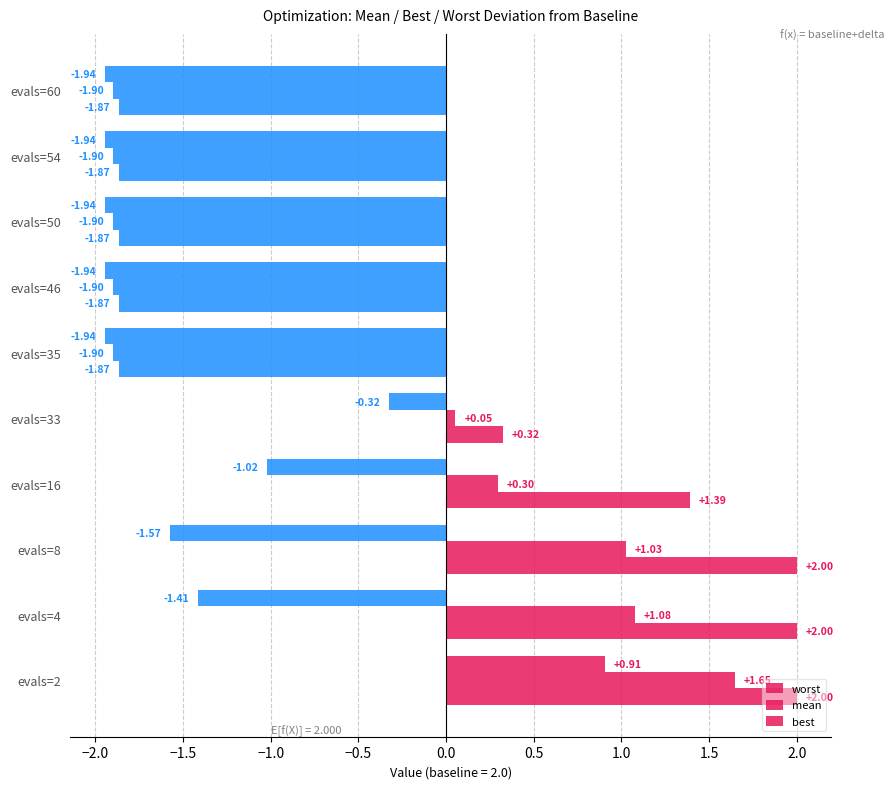

Rank the series by their average value, from lowest to highest.

best, mean, worst